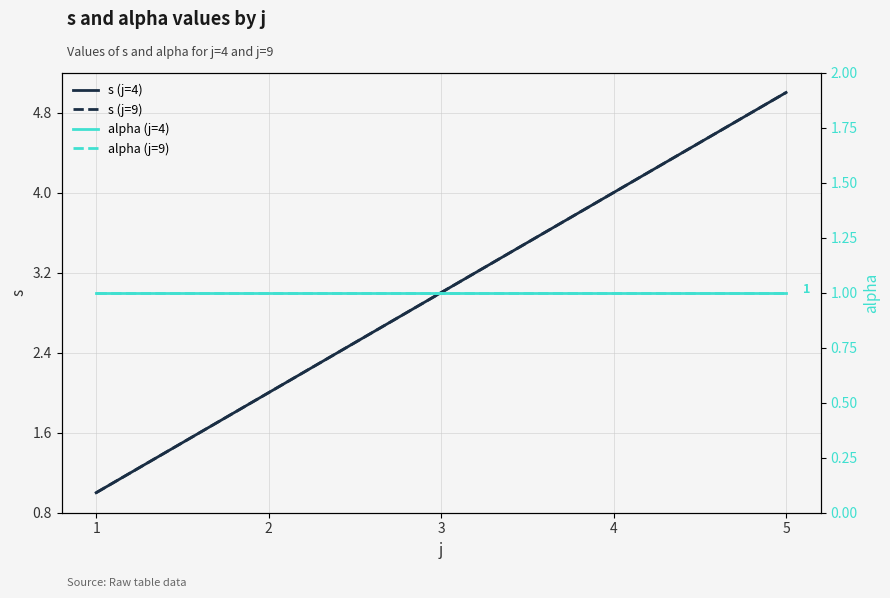

Is this an area chart (filled region under the line)?

No